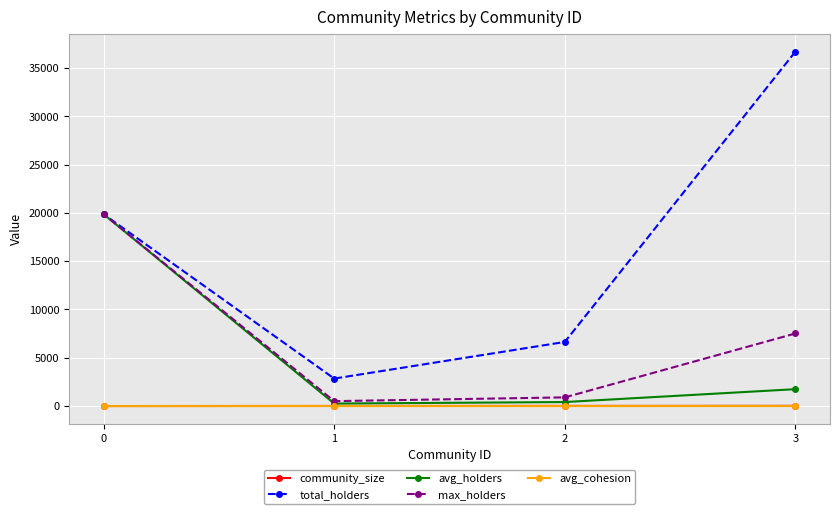

Rank the series by their maximum value, from highest to lowest.

total_holders, avg_holders, max_holders, community_size, avg_cohesion